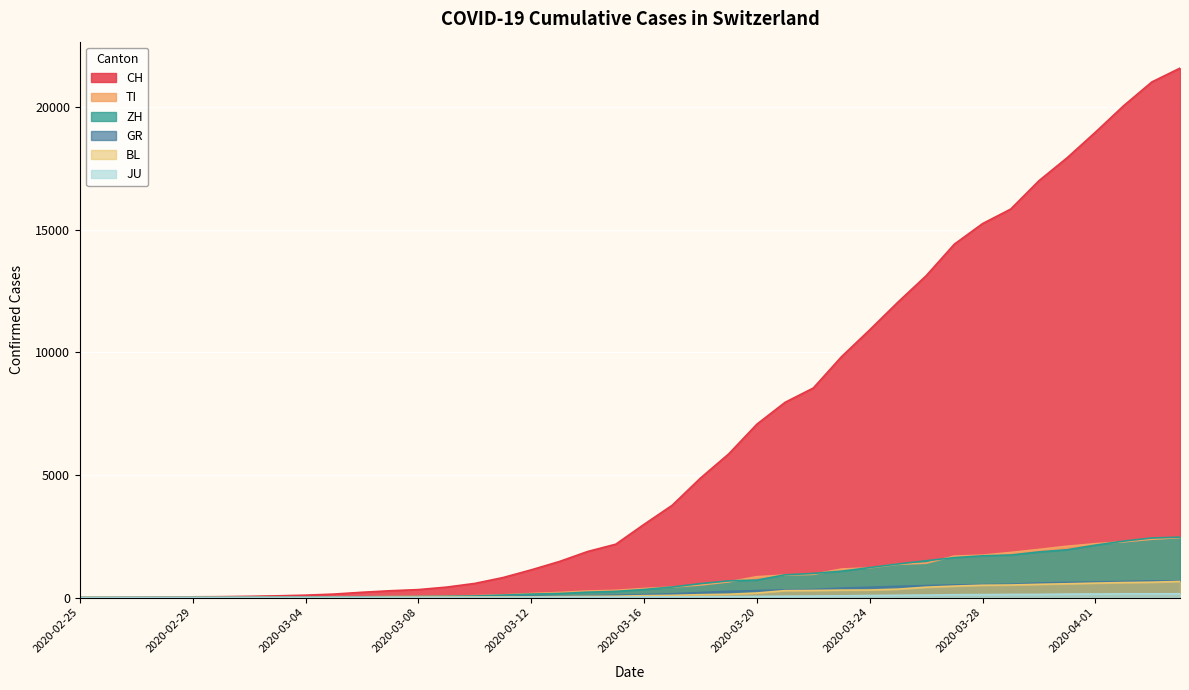

What is the highest value of the ZH series?

2461